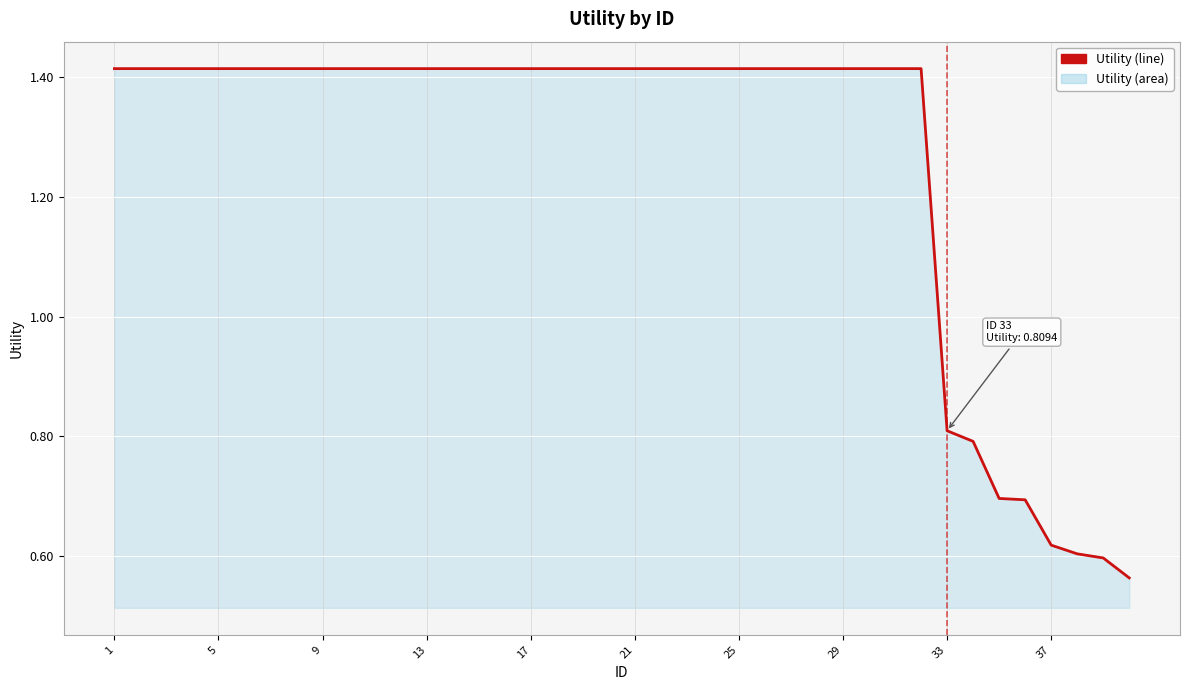

True or false: there are more than 0 points higher than both neighbors.

False